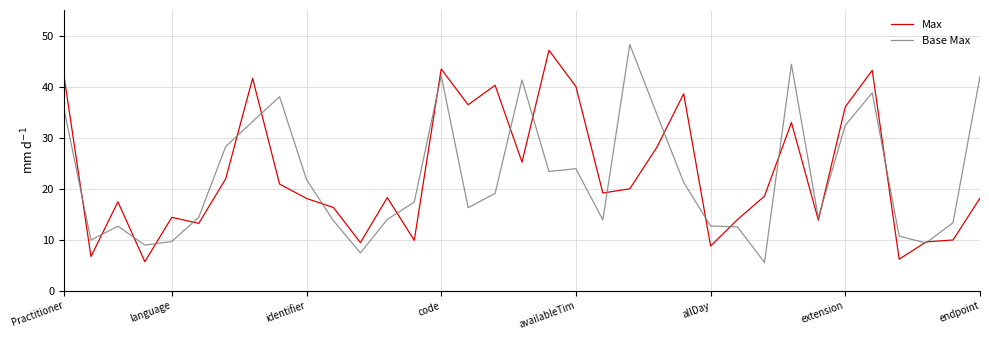

What is the maximum value for Max?

47.1